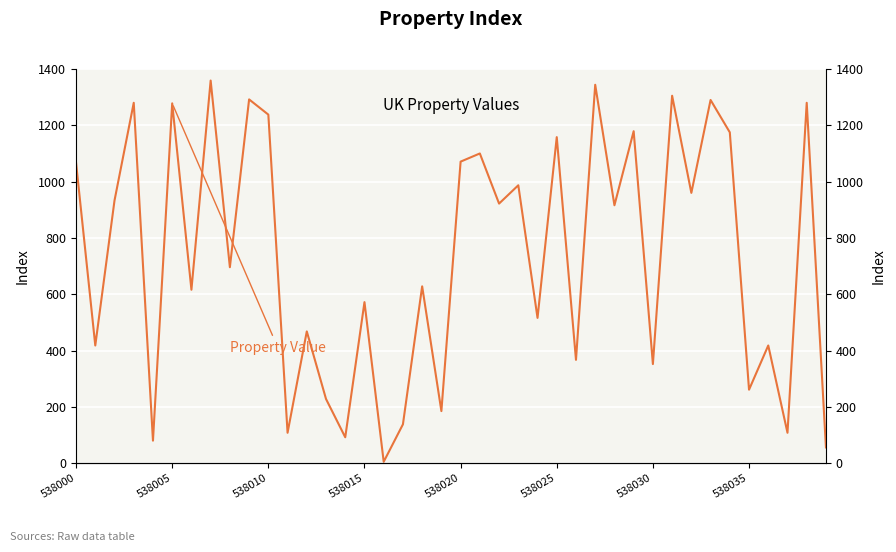

Count the number of data series in this chart.

1